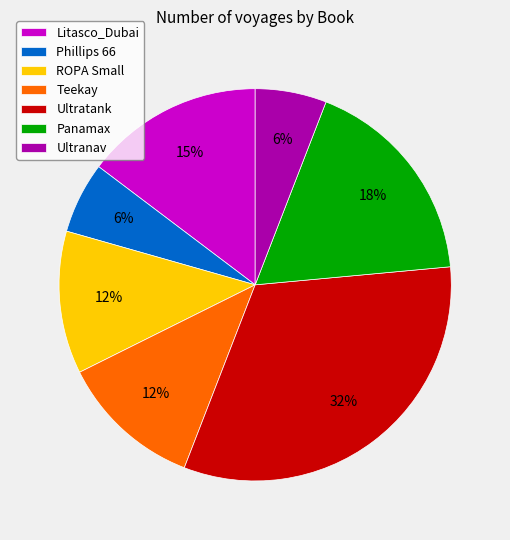

Is the sum of ROPA Small and Litasco_Dubai greater than half?

No